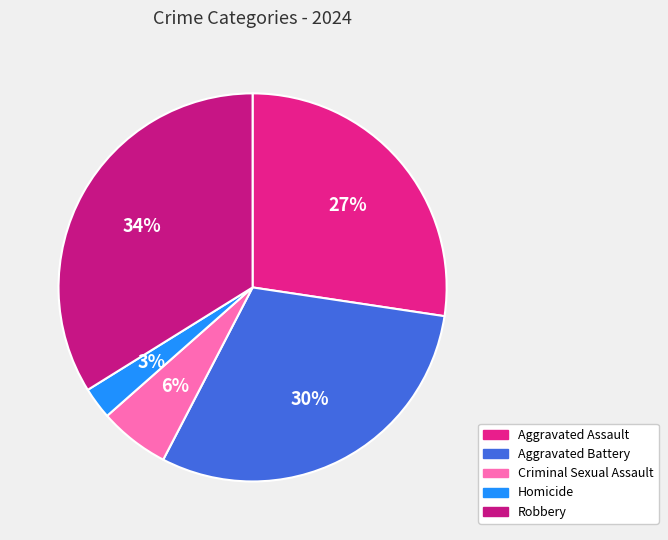

Is there any slice that represents more than half of the pie?

No